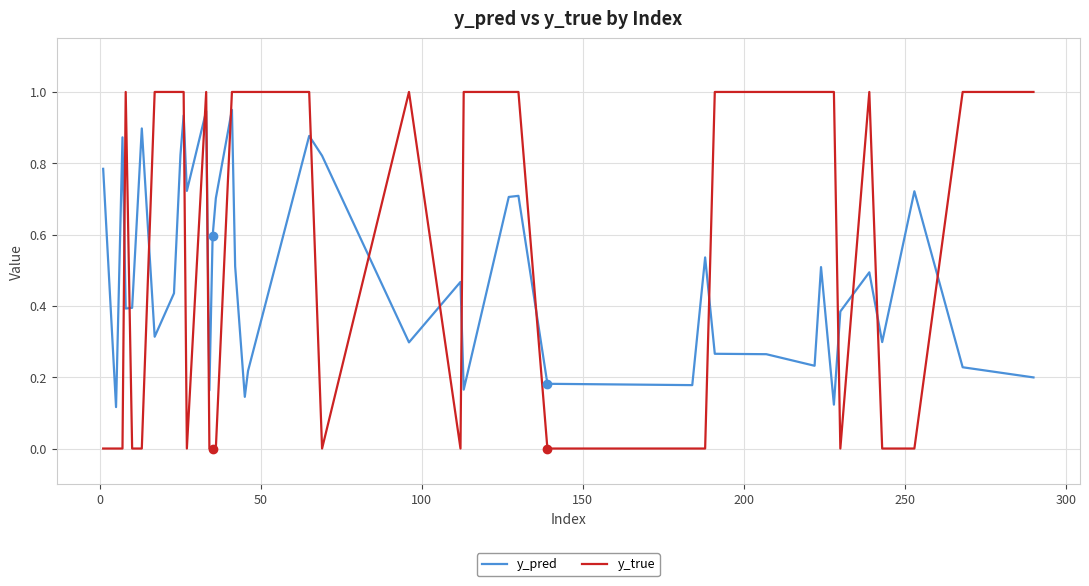

What is the difference between the maximum and minimum values in the y_true series?

1.0